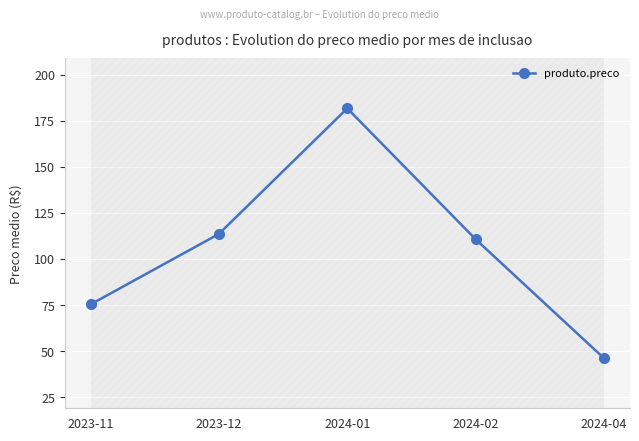

List the labels in order of value, smallest first.

2024-04, 2023-11, 2024-02, 2023-12, 2024-01